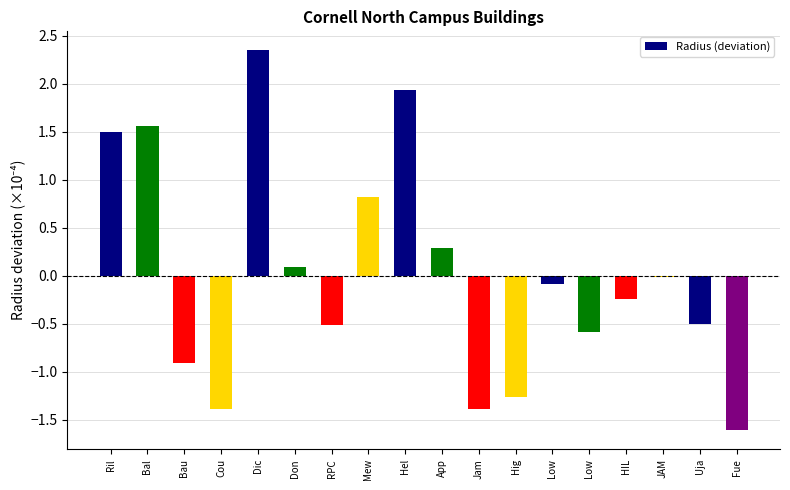

List the labels in order of value, smallest first.

Fue, Jam, Cou, Hig, Bau, Low, RPC, Uja, HIL, Low, JAM, Don, App, Mew, Ril, Bal, Hel, Dic